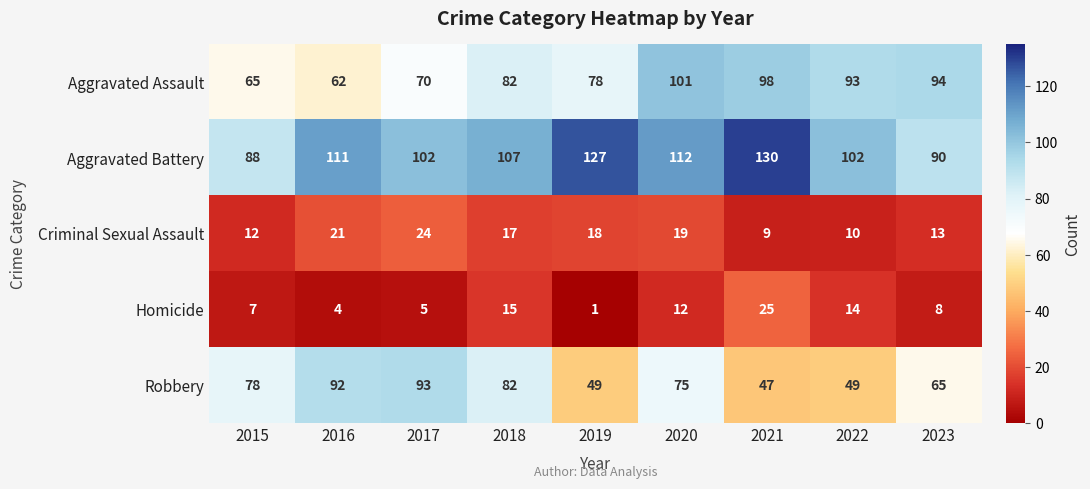

Is it true that Aggravated Assault equals 37 at 2019?

False